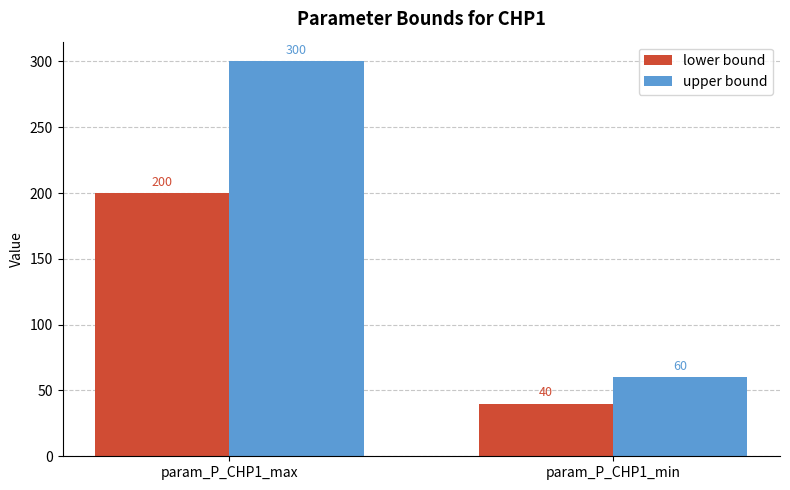

The value of upper bound at param_P_CHP1_max is 300. True or false?

True